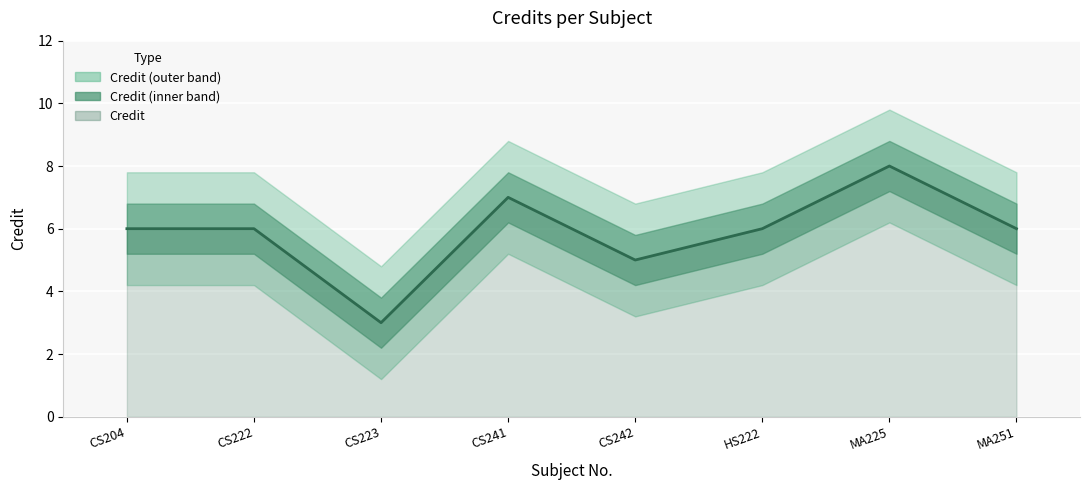

How many points are higher than both their immediate neighbors (excluding endpoints)?

2